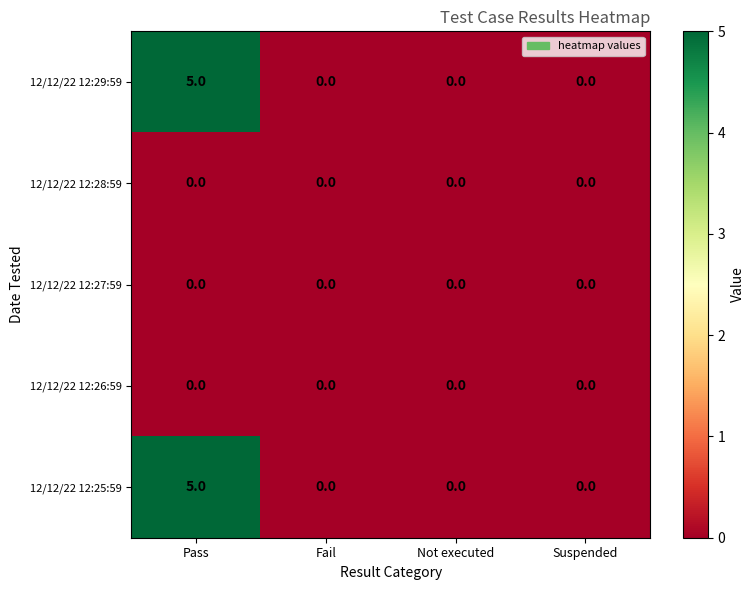

Which category has the highest value across all series?

Pass